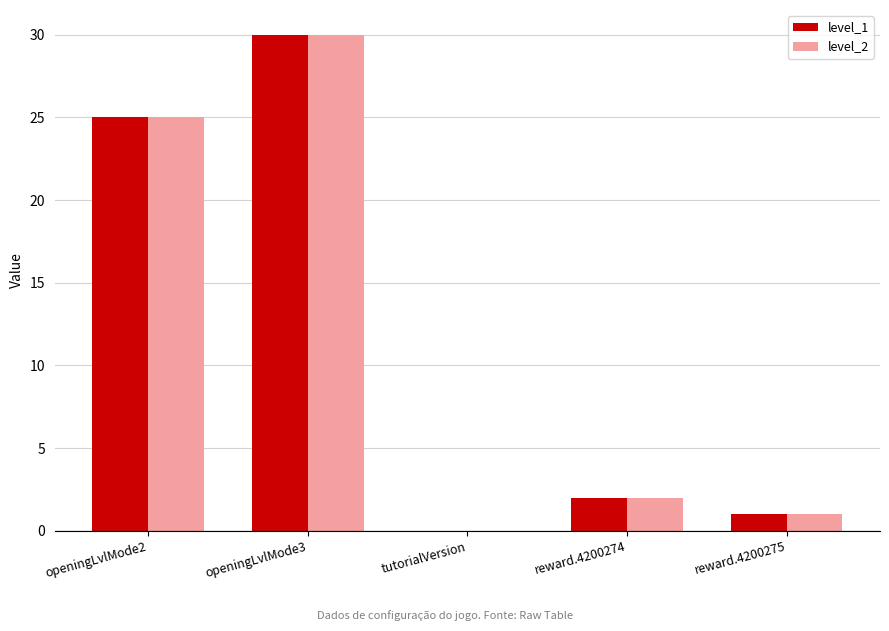

How many groups of bars are there?

5